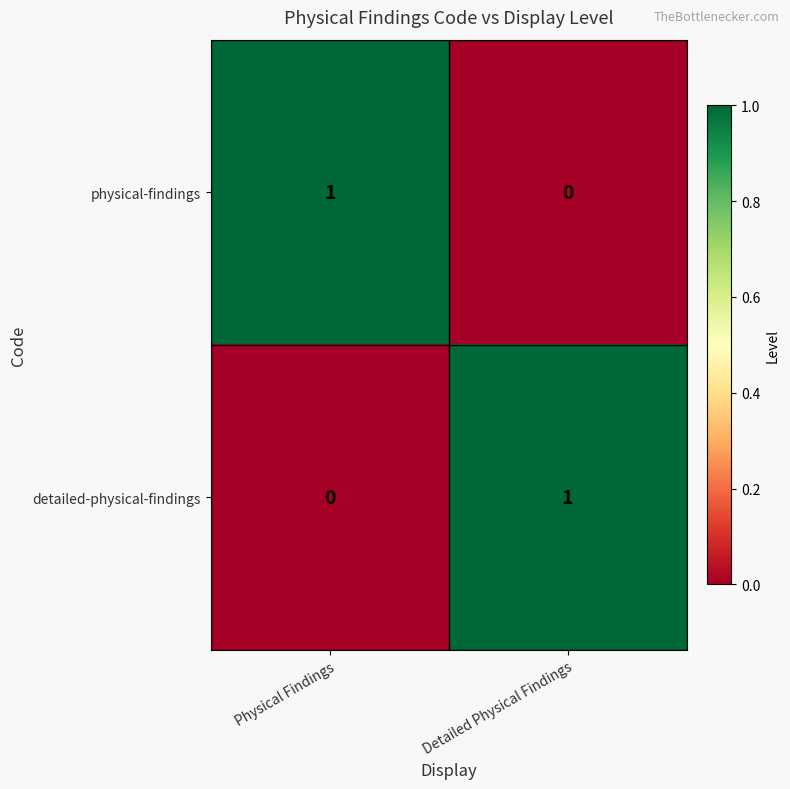

At which label is detailed-physical-findings closest to 0?

Physical Findings